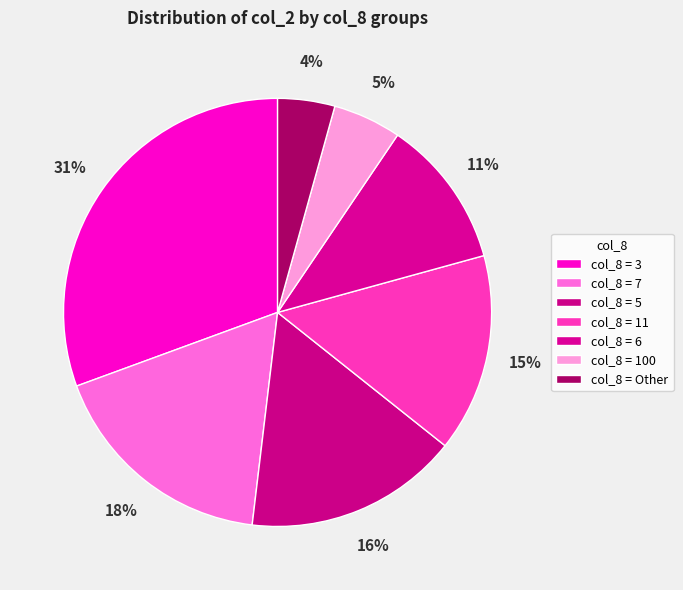

Count the number of slices in the pie.

7